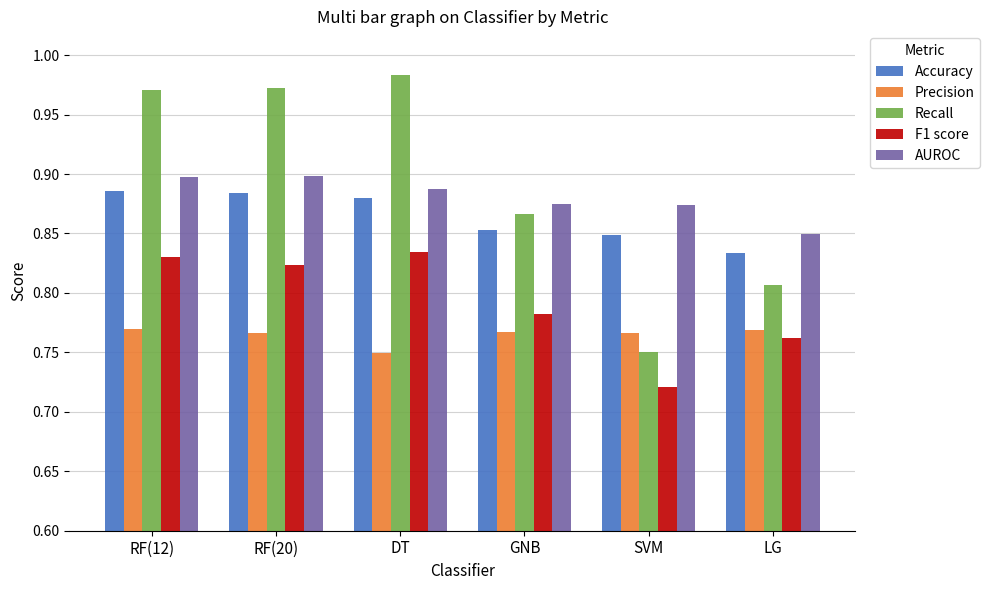

How many groups of bars are there?

6